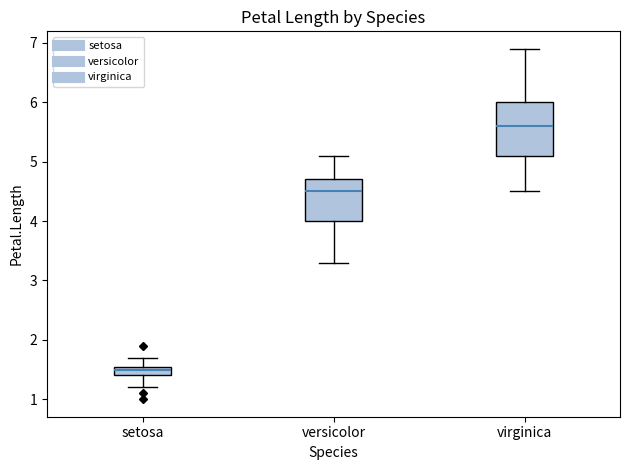

Reading left to right, transcribe this box plot: for each box, give where its median line is, the range the box spans, and where its two whiskers end, as read against the y-axis. The values are not printed on the chart, so give them approximately, as read against the axis.

setosa: median 1.5, box 1.4 to 1.6, whiskers 1.2 to 1.7
versicolor: median 4.5, box 4.0 to 4.7, whiskers 3.3 to 5.1
virginica: median 5.6, box 5.1 to 6.0, whiskers 4.5 to 6.9